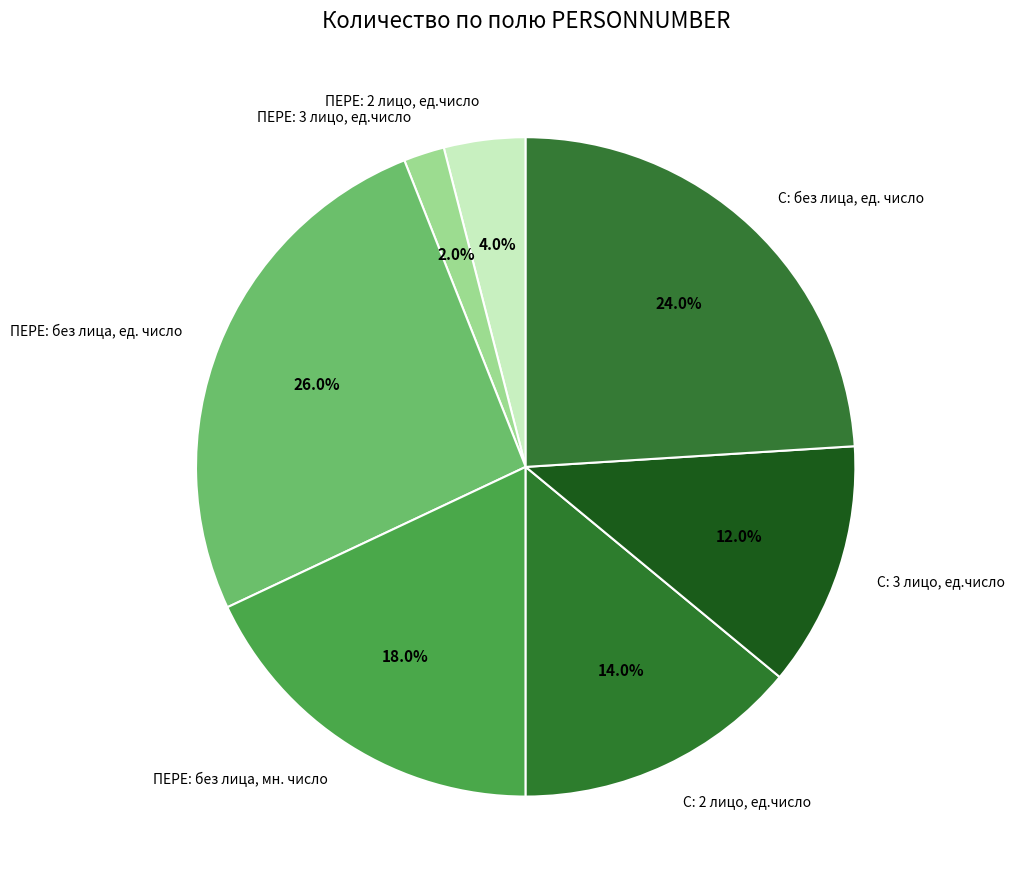

Which has a higher value, С: 3 лицо, ед.число or ПЕРЕ: без лица, мн. число?

ПЕРЕ: без лица, мн. число